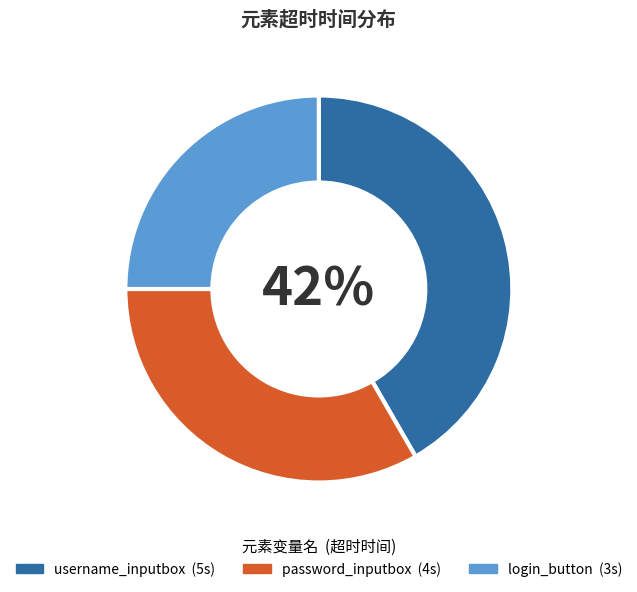

To the nearest percent, what percentage of the pie is login_button?

25%